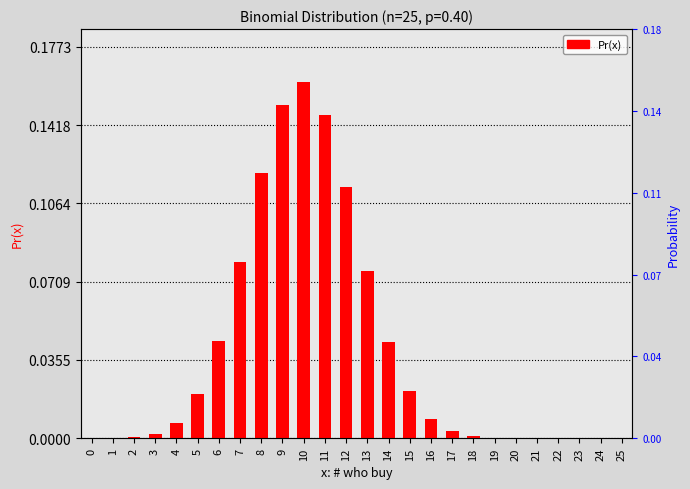

How many bars are there in total?

26